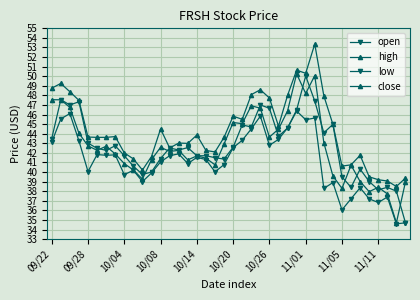

Is this an area chart (filled region under the line)?

No